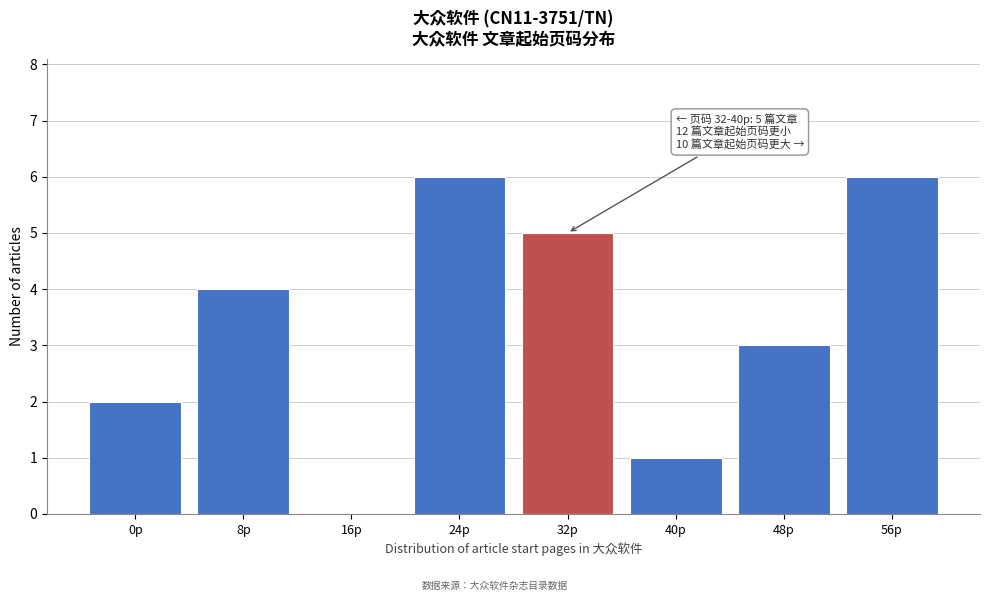

Reading left to right, list all the values displayed in this chart.

0p=2	8p=4	16p=0	24p=6	32p=5	40p=1	48p=3	56p=6